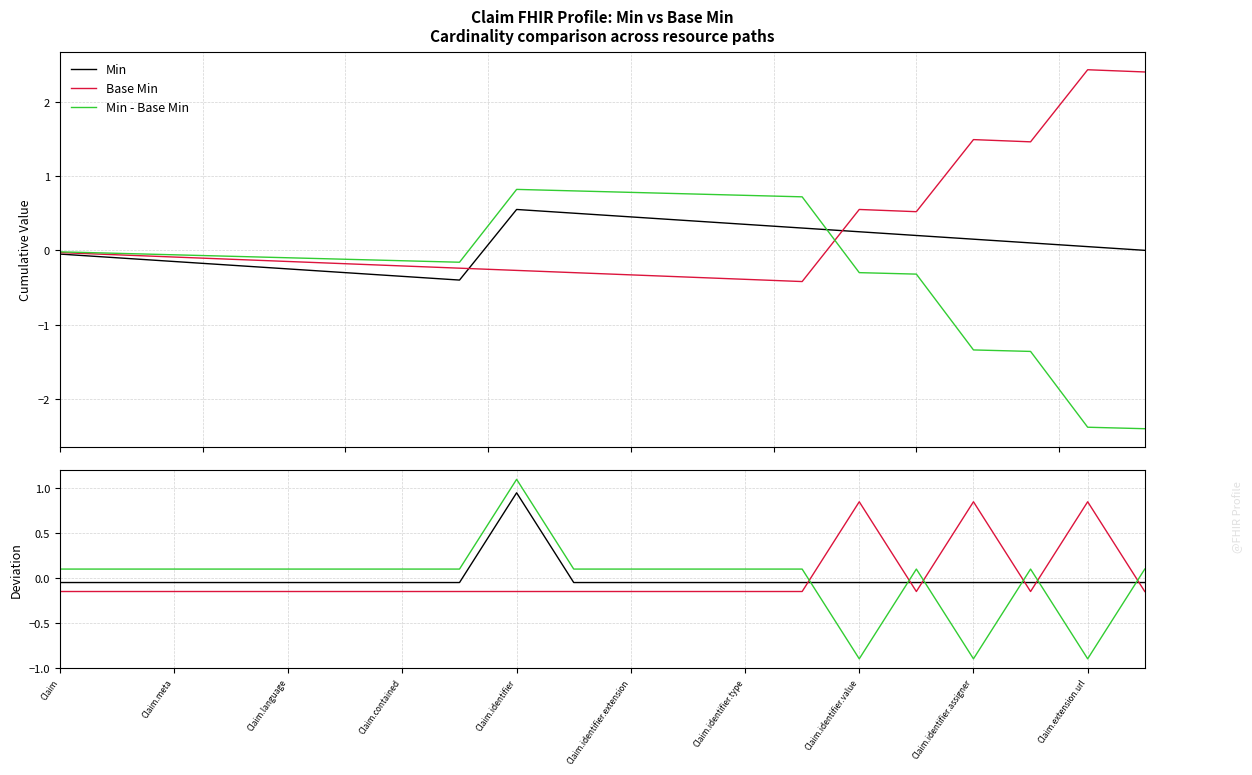

How many series are shown in this chart?

6